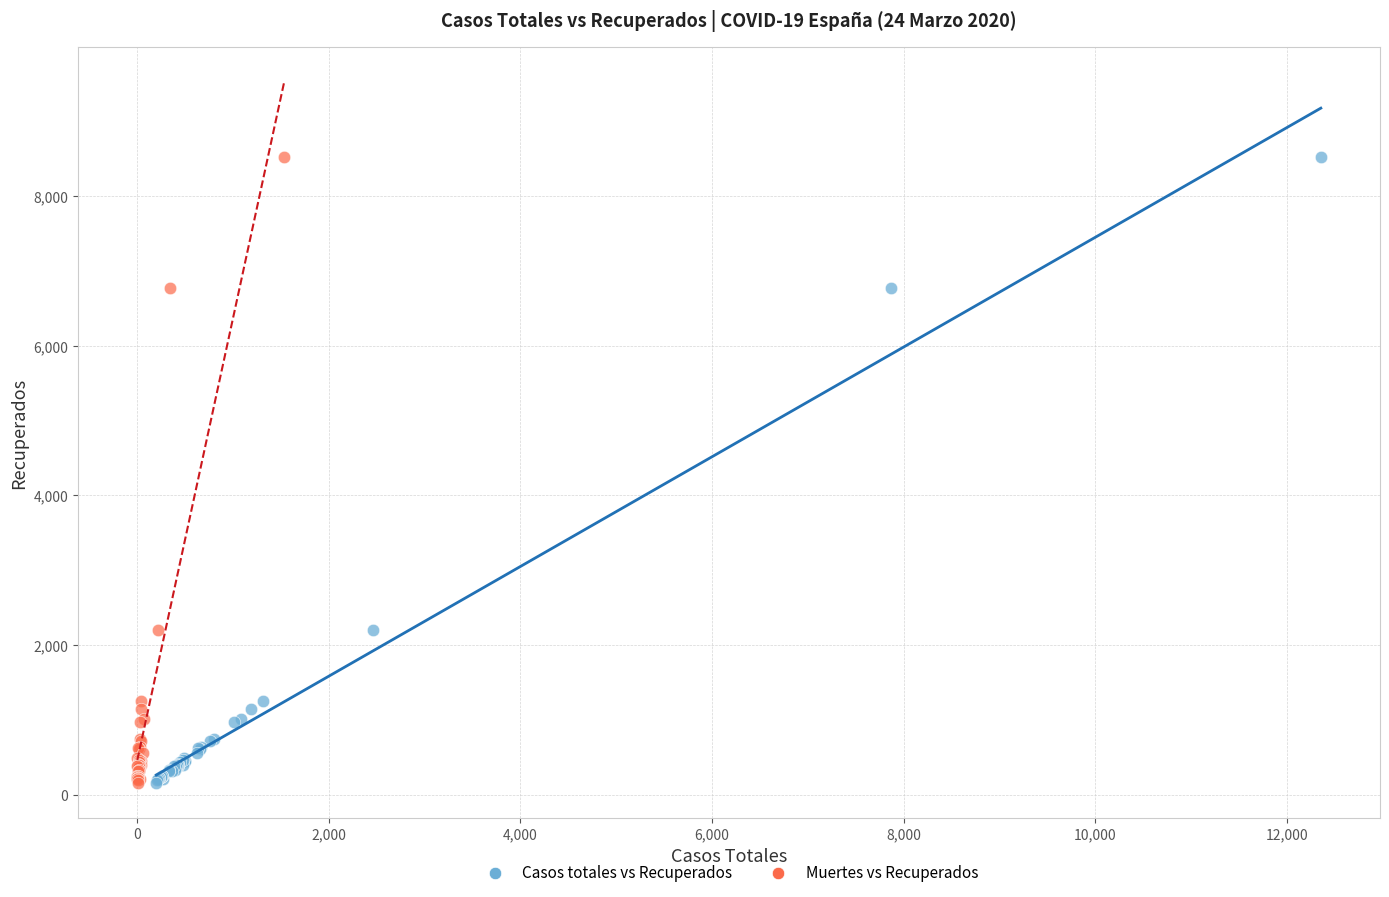

What are all the series names shown in the legend?

Casos totales vs Recuperados, Muertes vs Recuperados